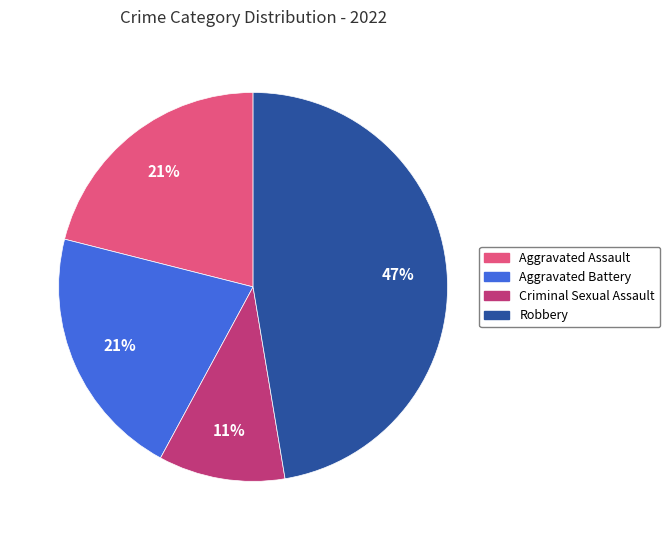

Which category has the biggest portion of the pie?

Robbery